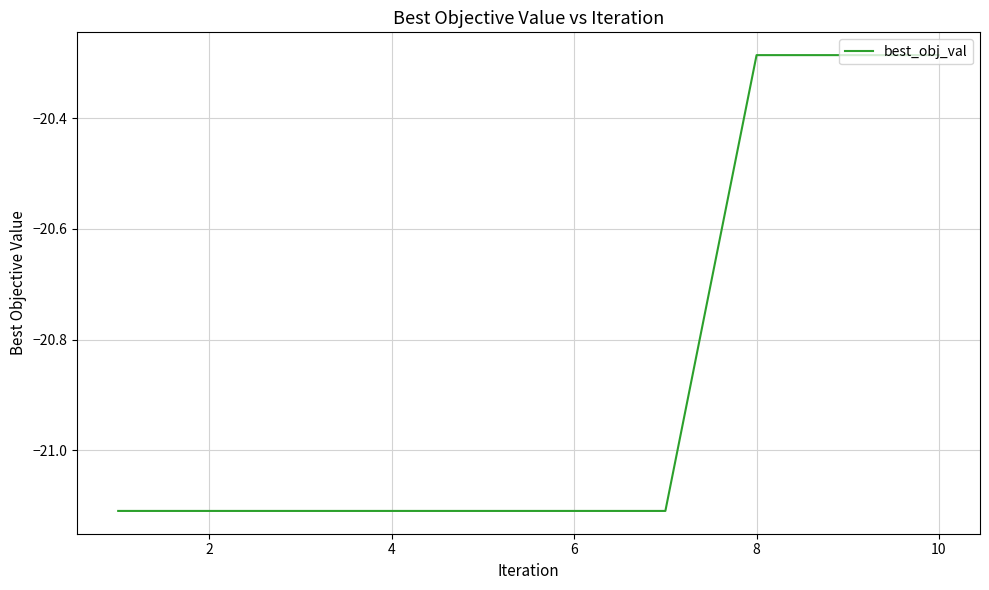

How many lines are shown in the chart?

1